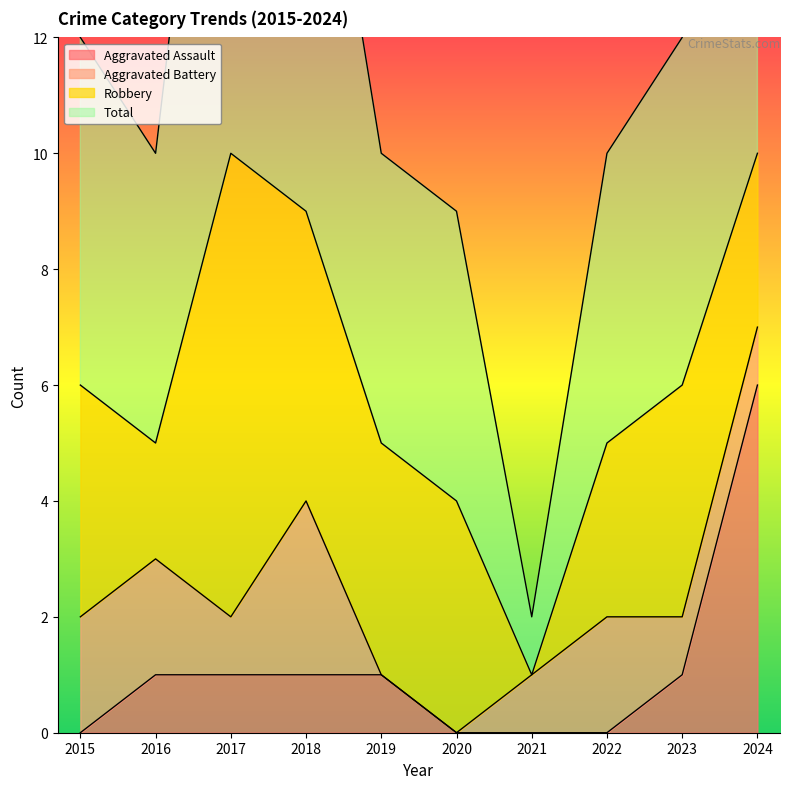

At which label does Aggravated Assault reach its peak?

2024